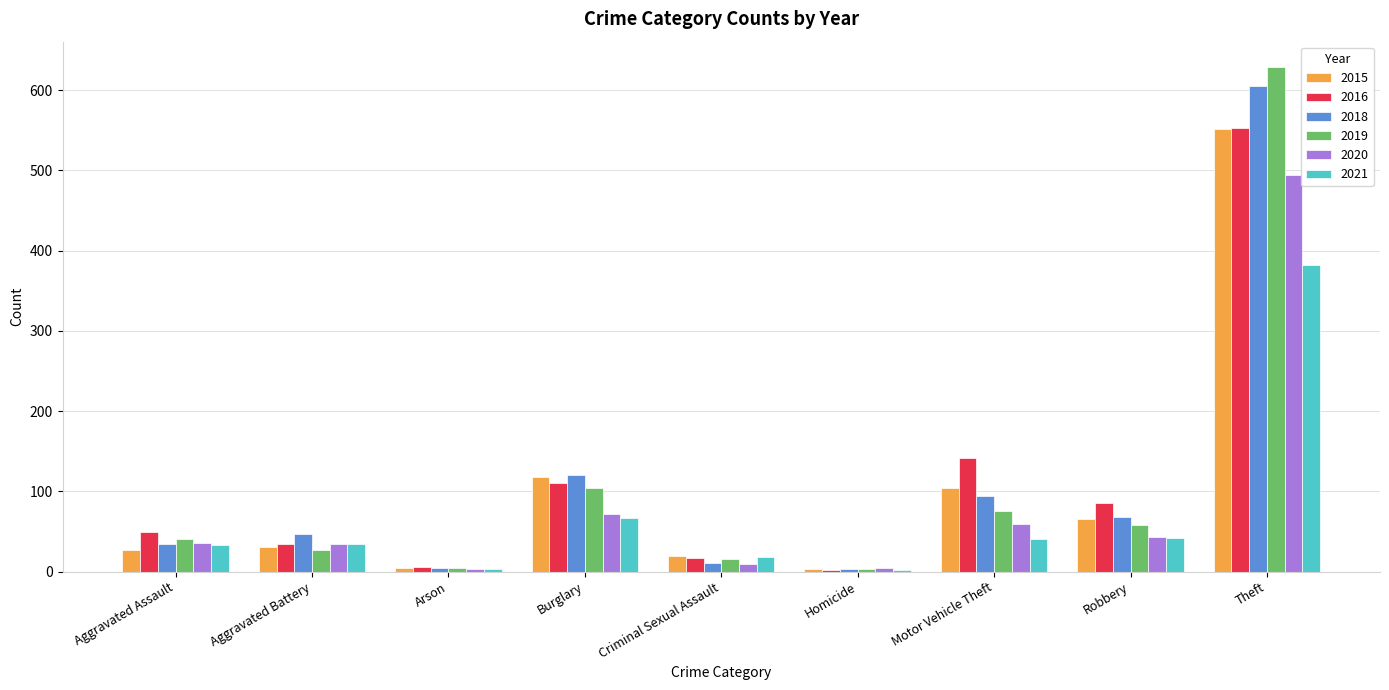

Which series has the largest range (max minus min)?

2019